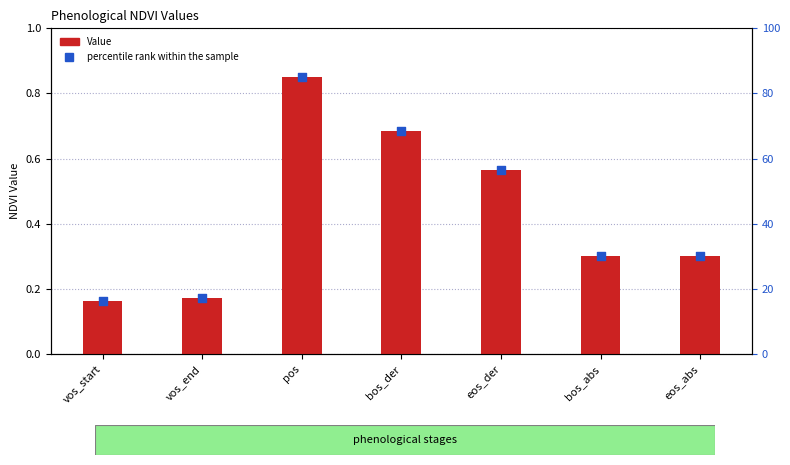

Is the value of Value at eos_der greater than the value of percentile rank within the sample at bos_der?

No